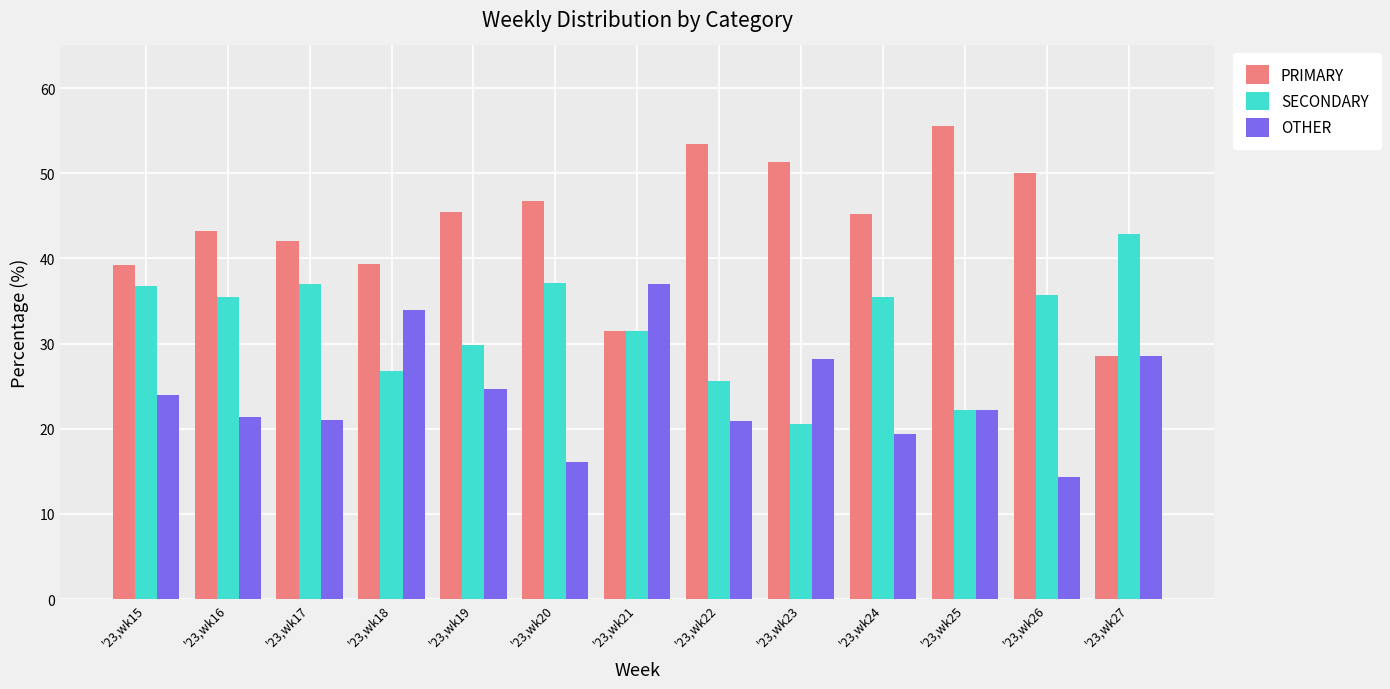

True or false: SECONDARY has a value of 36.8 at '23,wk15.

True